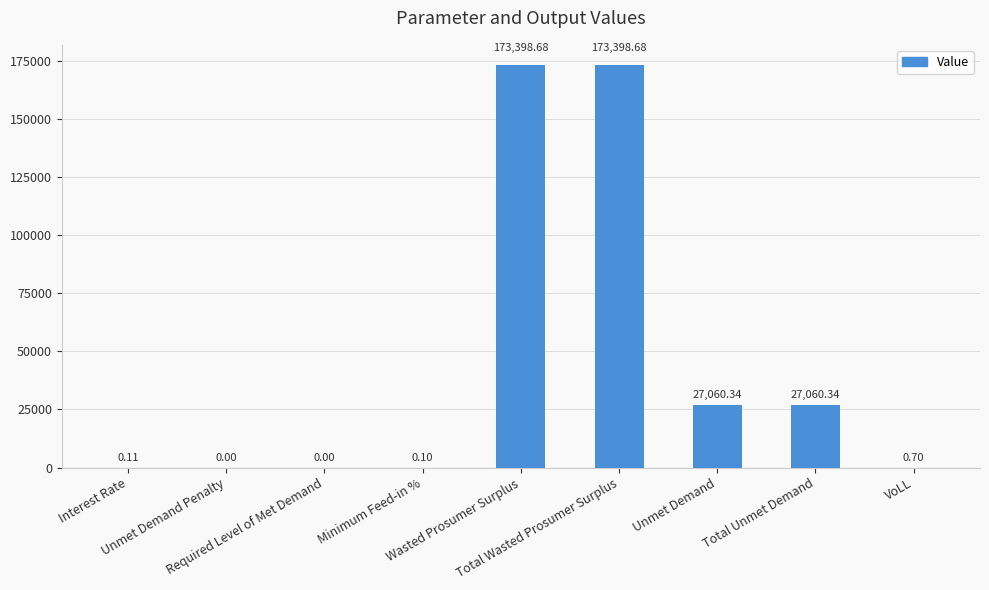

What is the change in value from Total Unmet Demand to VoLL?

-27059.6